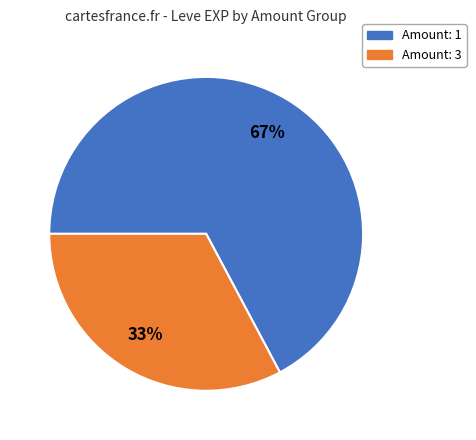

Does any single category account for the majority?

Yes